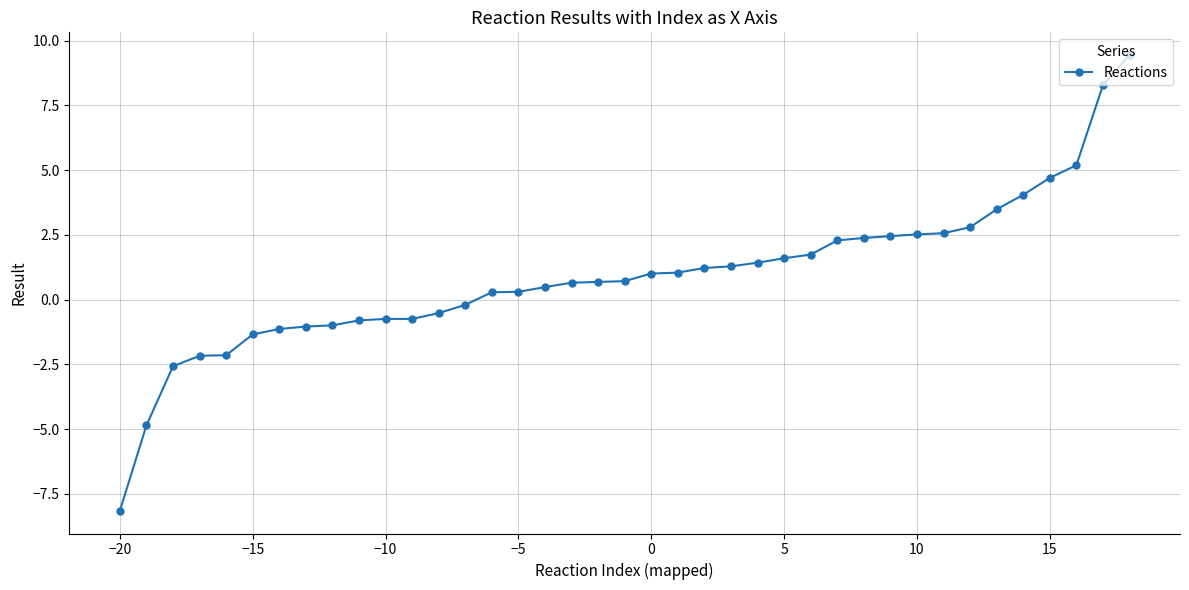

What is the difference between the second highest and second lowest values?

13.1